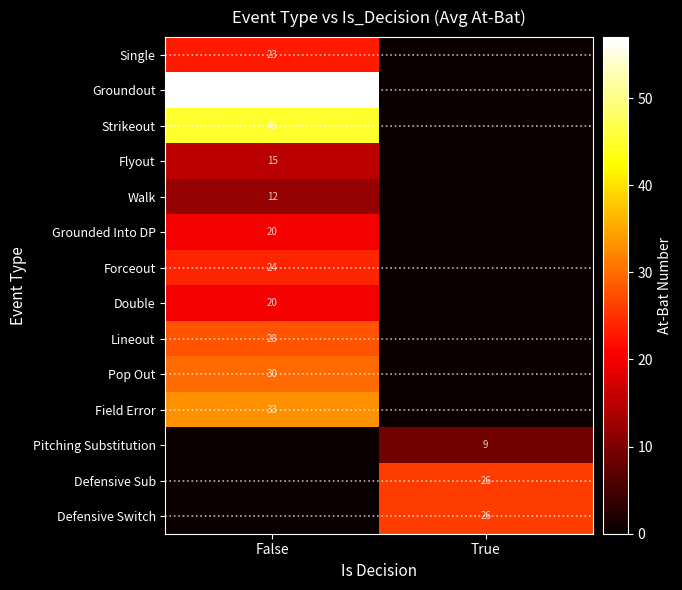

The Strikeout series shows 45 at False. True or false?

True